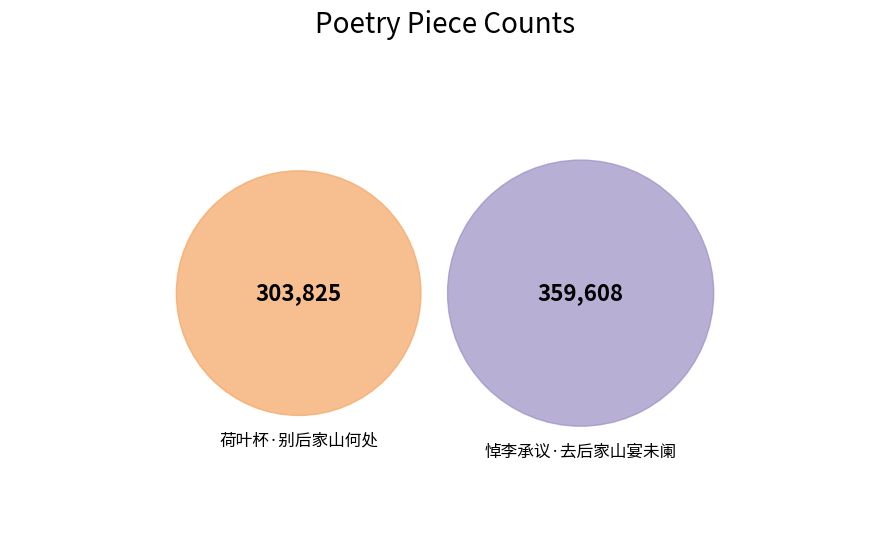

Does any single category account for the majority?

Yes